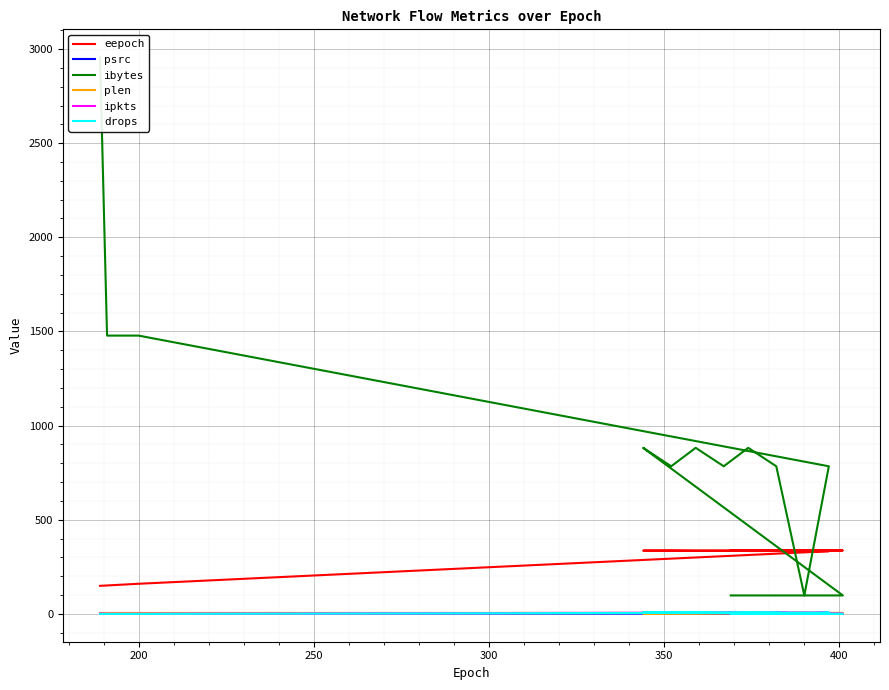

Count the plen values in the range 4 to 5.

17